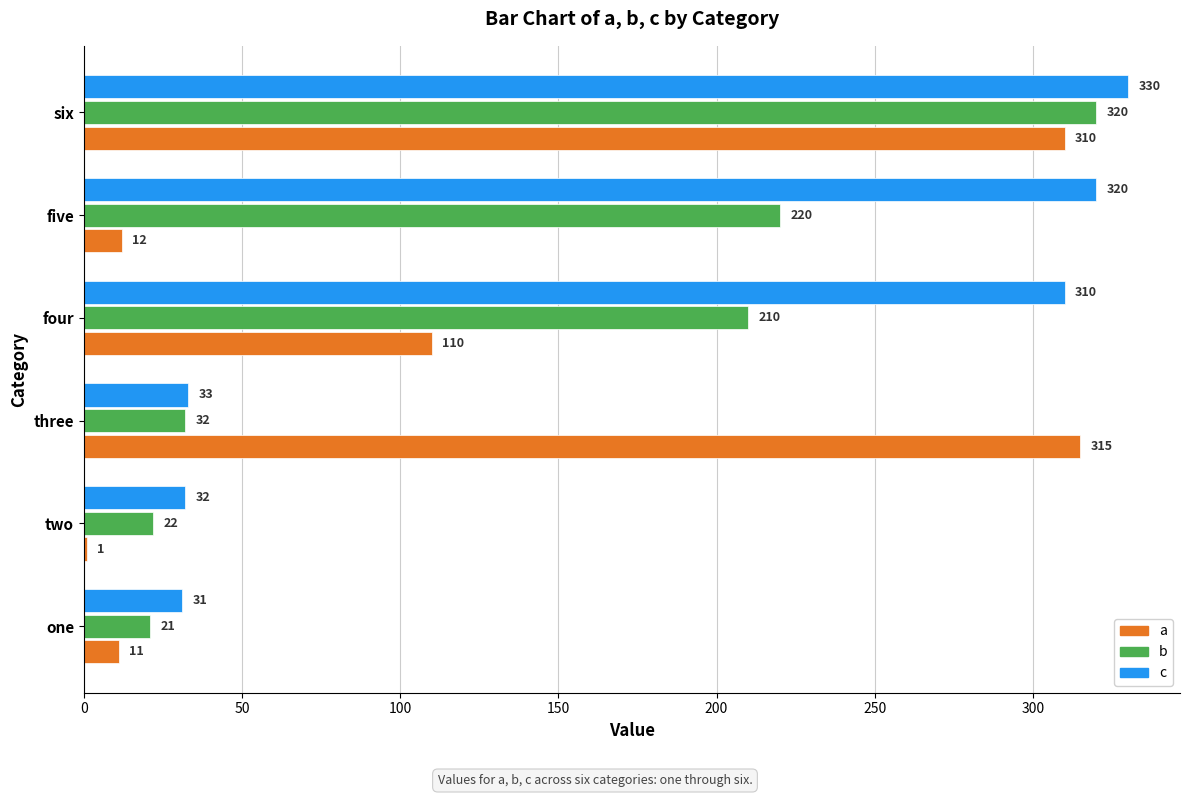

Which series has the largest range (max minus min)?

a